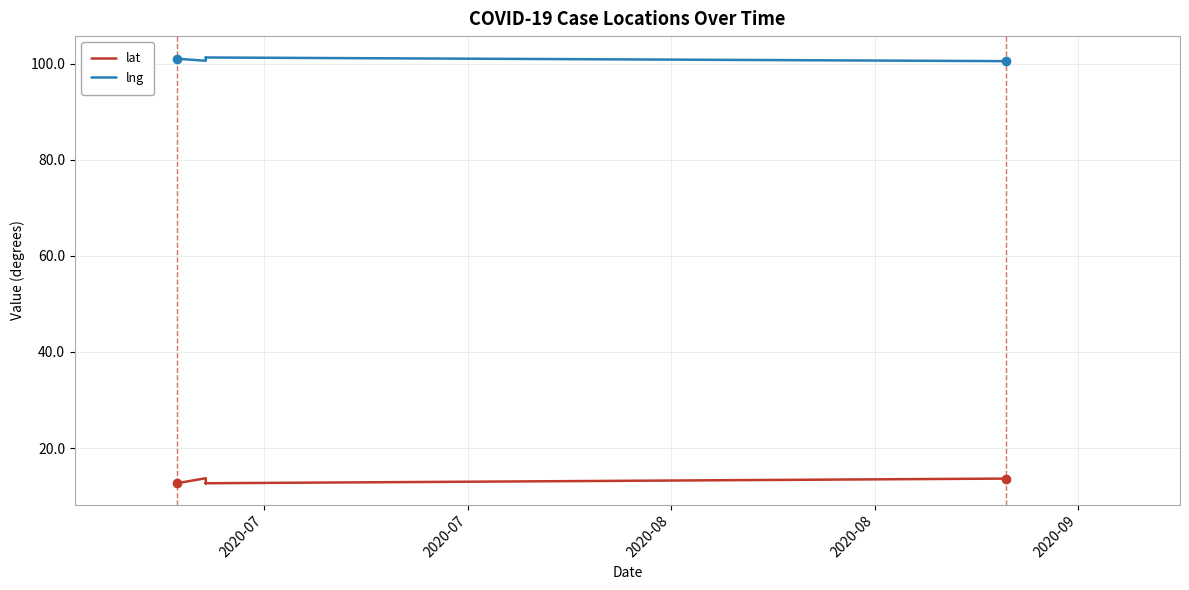

Reading left to right, what are all the values shown in this chart?

lat: 12.7	13.7	12.7	12.7	12.7	13.7	13.7	13.8	13.8	13.8
lng: 101.0	100.6	101.2	101.3	101.3	100.5	100.5	100.5	100.5	100.6